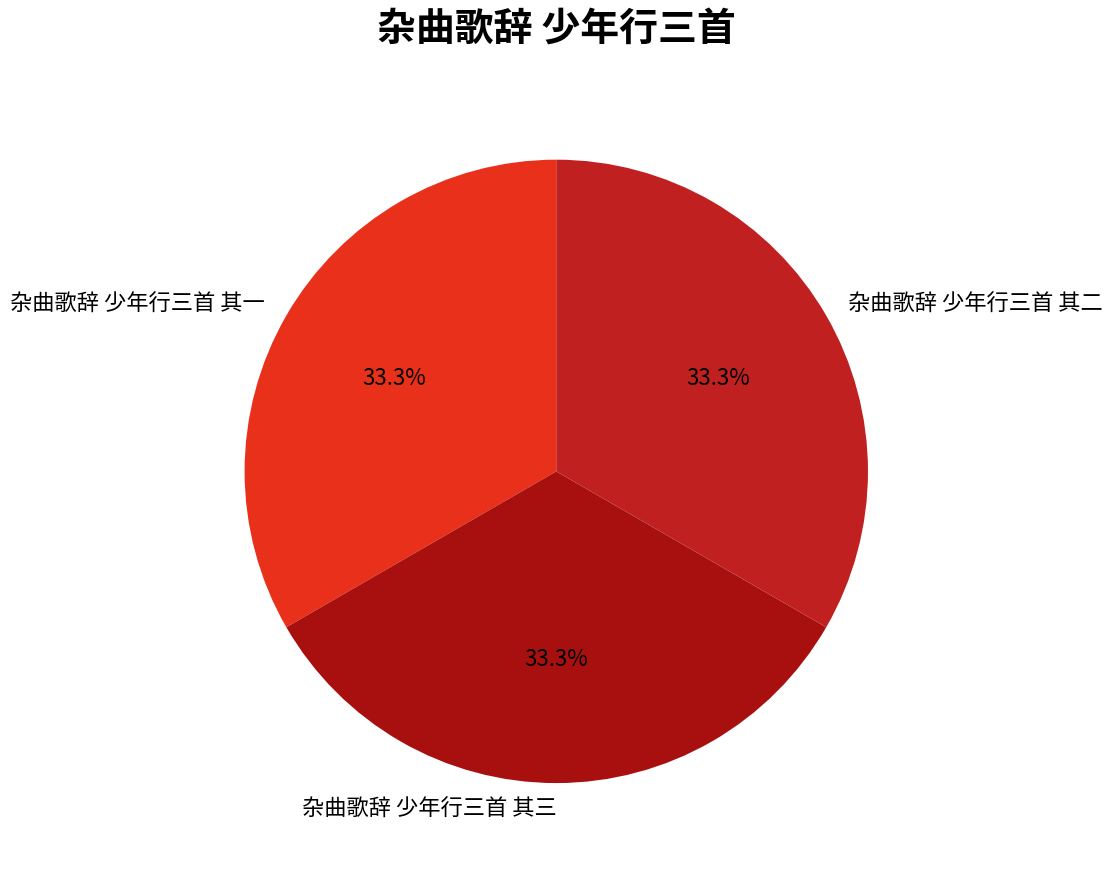

Approximately how many times larger is the value at 杂曲歌辞 少年行三首 其一 compared to 杂曲歌辞 少年行三首 其二?

1.0